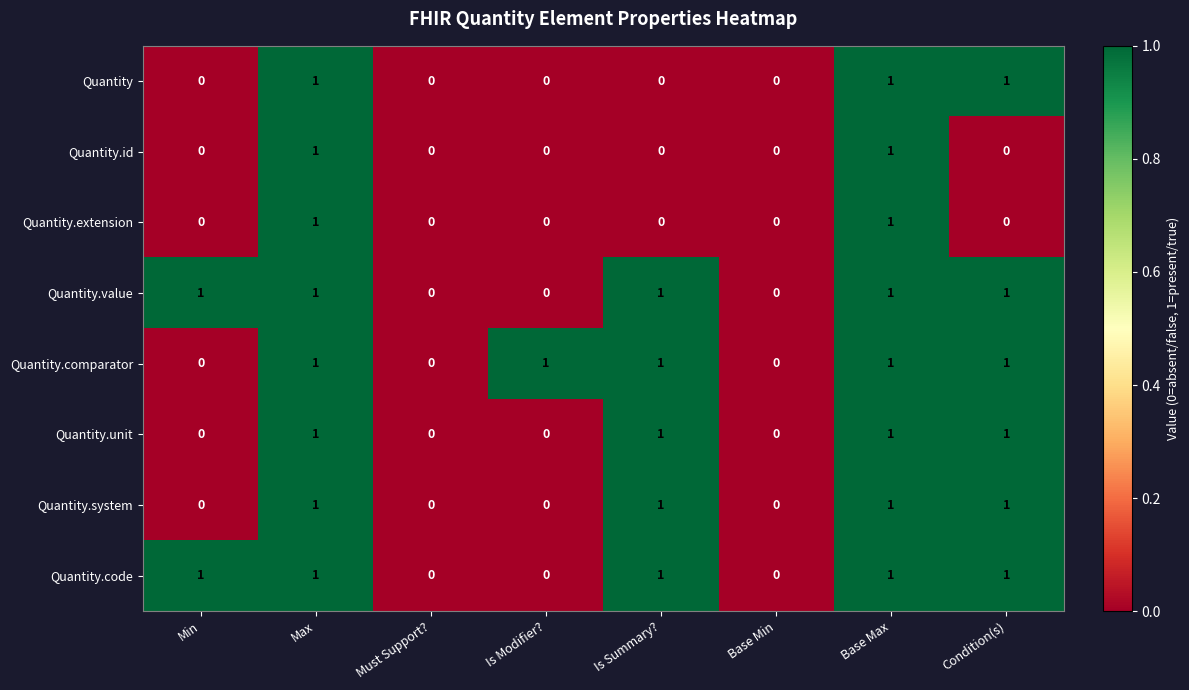

True or false: Quantity.extension has a value of -1 at Must Support?.

False